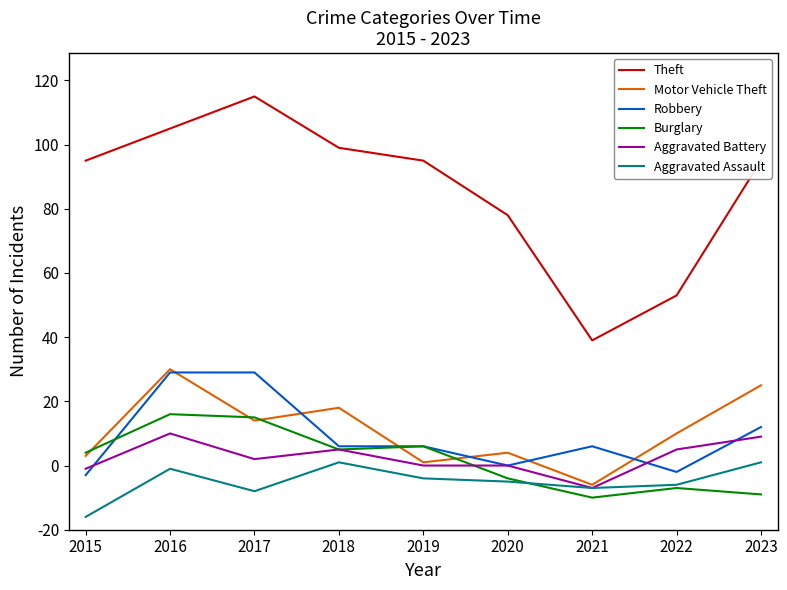

Which series changed the most between 2016 and 2022?

Theft